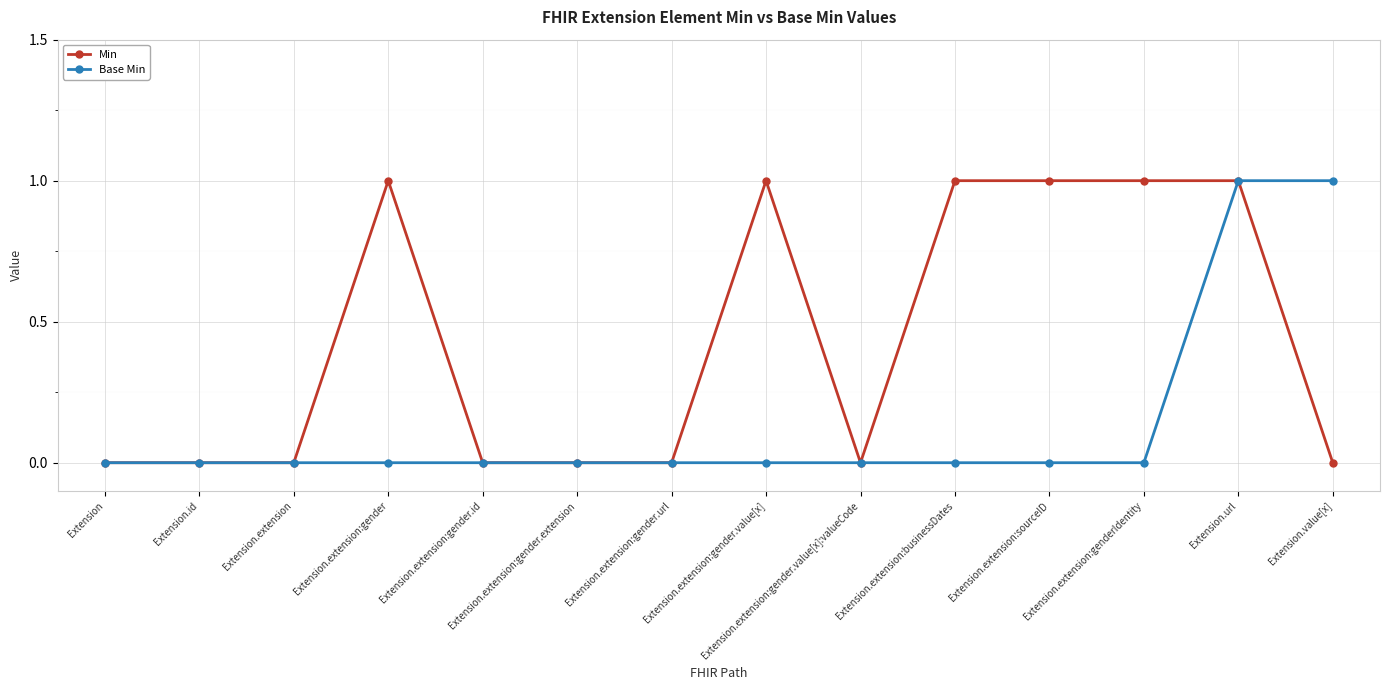

Is the value of Min at Extension.extension:gender greater than the value of Base Min at Extension?

Yes